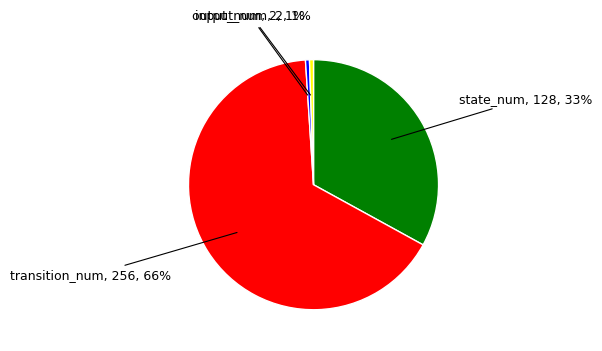

Is there a majority slice in this chart?

Yes